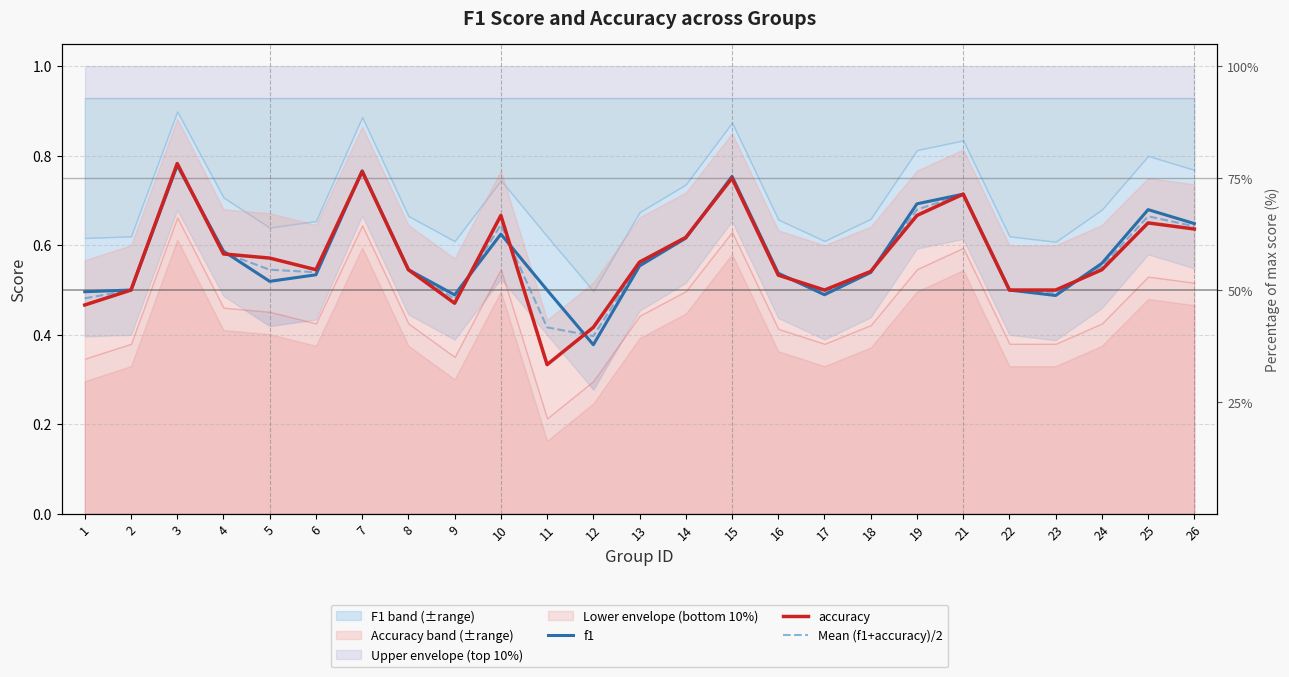

In Mean (f1+accuracy)/2, how many points are higher than both neighbors (excluding endpoints)?

6